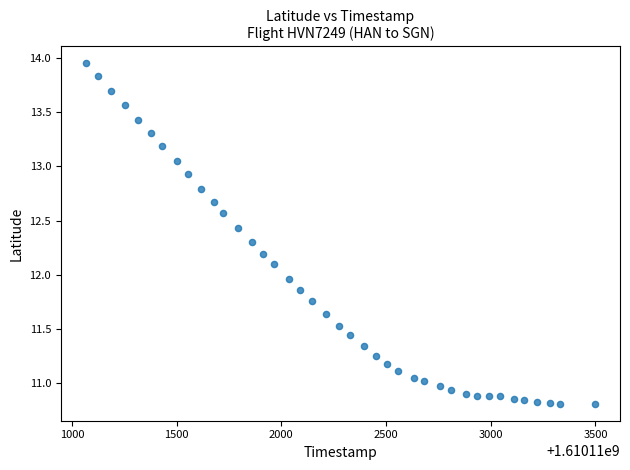

What is the range of Y values (max minus min)?

3.1